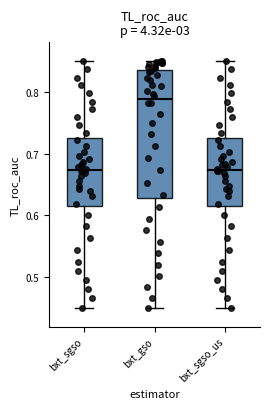

Where is the lower edge of the box for bxt_sgso_us on the y-axis? The values are not printed on the chart, so give them approximately, as read against the axis.

0.61